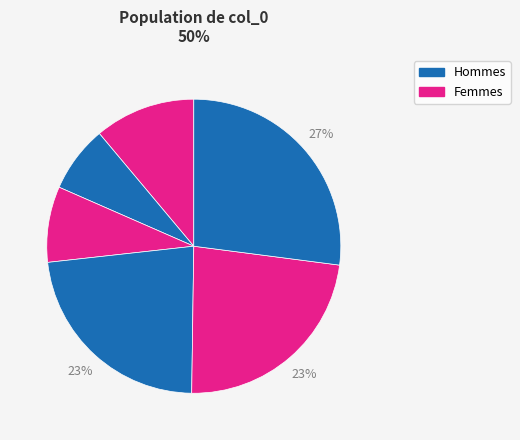

To the nearest percent, what is the average slice percentage?

17%